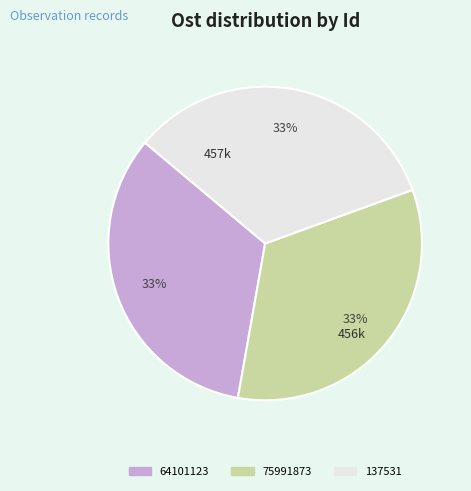

How many segments does this pie chart have?

3